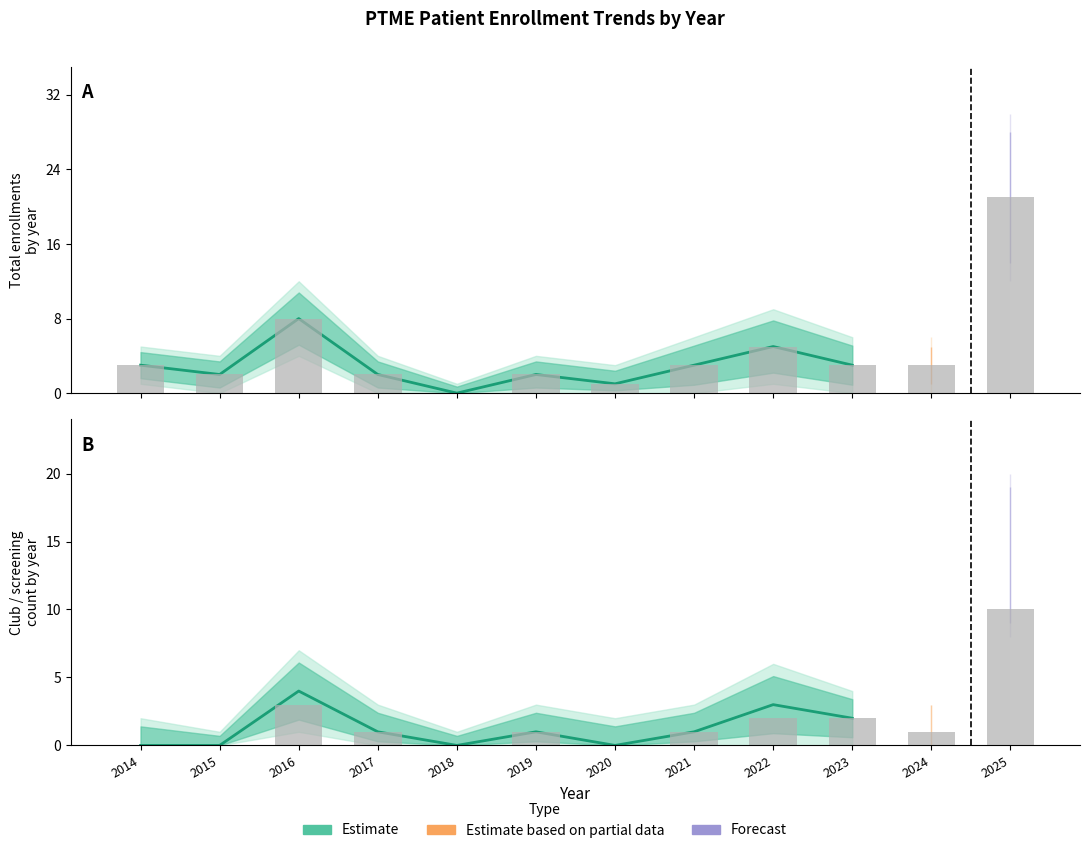

At which label does the data first exceed 1?

2016